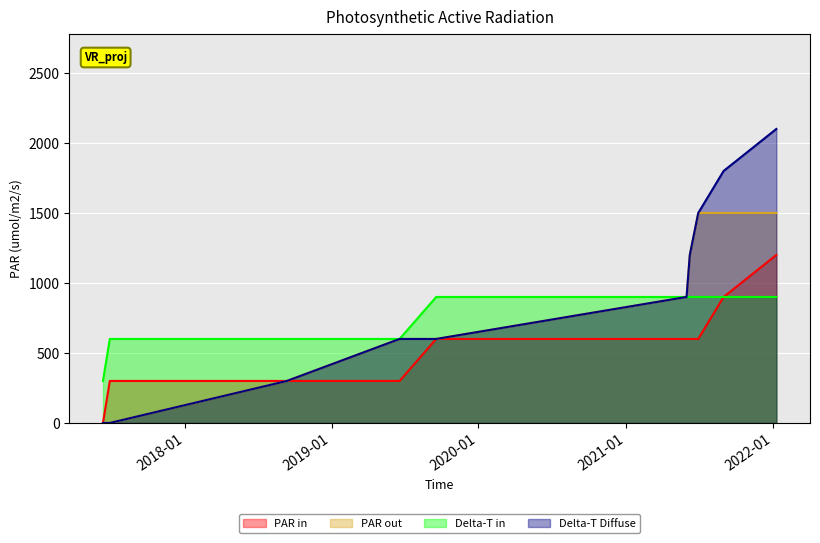

Which series has the largest range (max minus min)?

Delta-T Diffuse